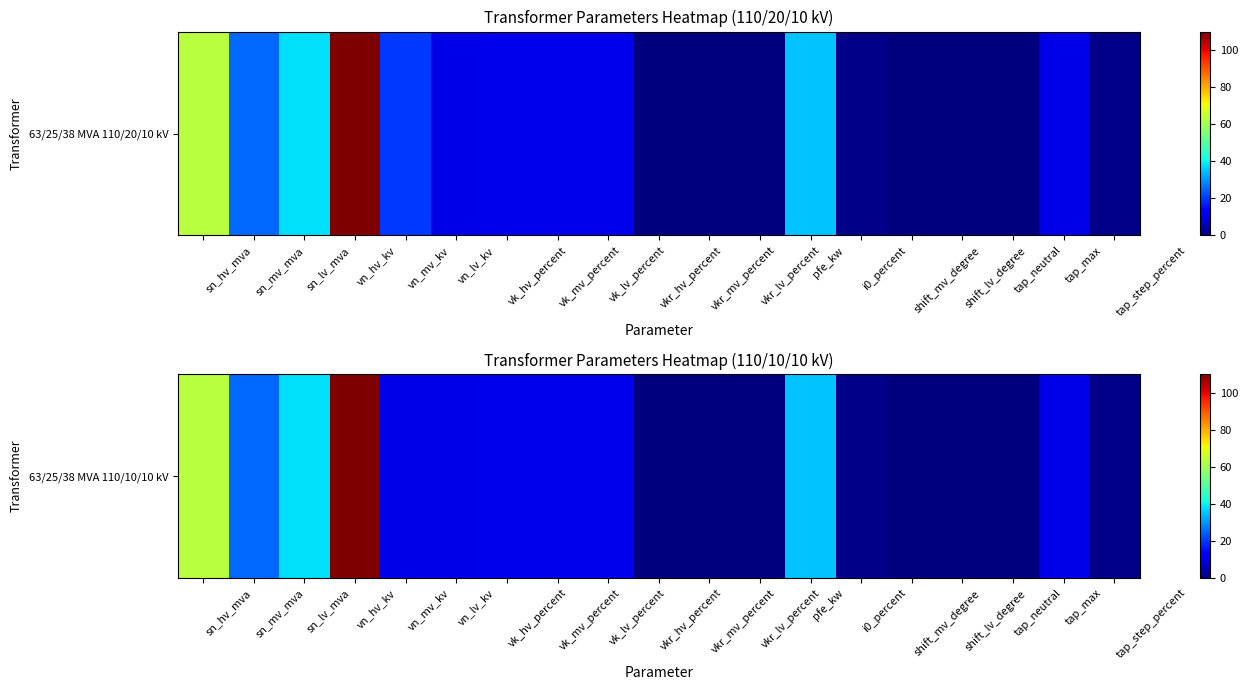

List the labels in order of value, largest first.

vn_hv_kv, sn_hv_mva, sn_lv_mva, pfe_kw, sn_mv_mva, vk_hv_percent, vk_mv_percent, vk_lv_percent, vn_mv_kv, vn_lv_kv, tap_max, tap_step_percent, i0_percent, vkr_lv_percent, vkr_mv_percent, vkr_hv_percent, shift_mv_degree, shift_lv_degree, tap_neutral